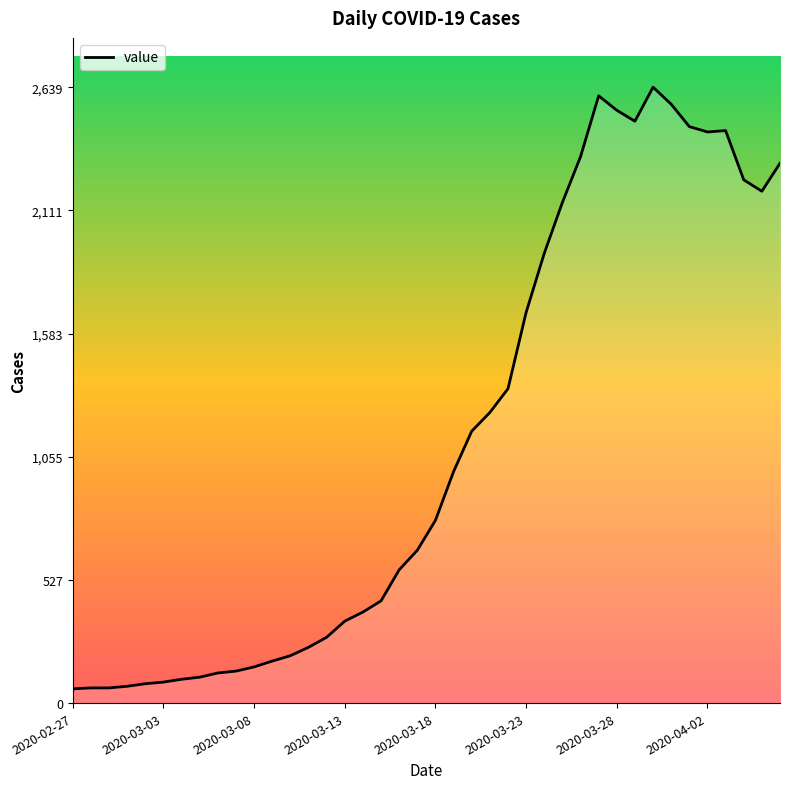

What is the minimum value shown in the chart?

61